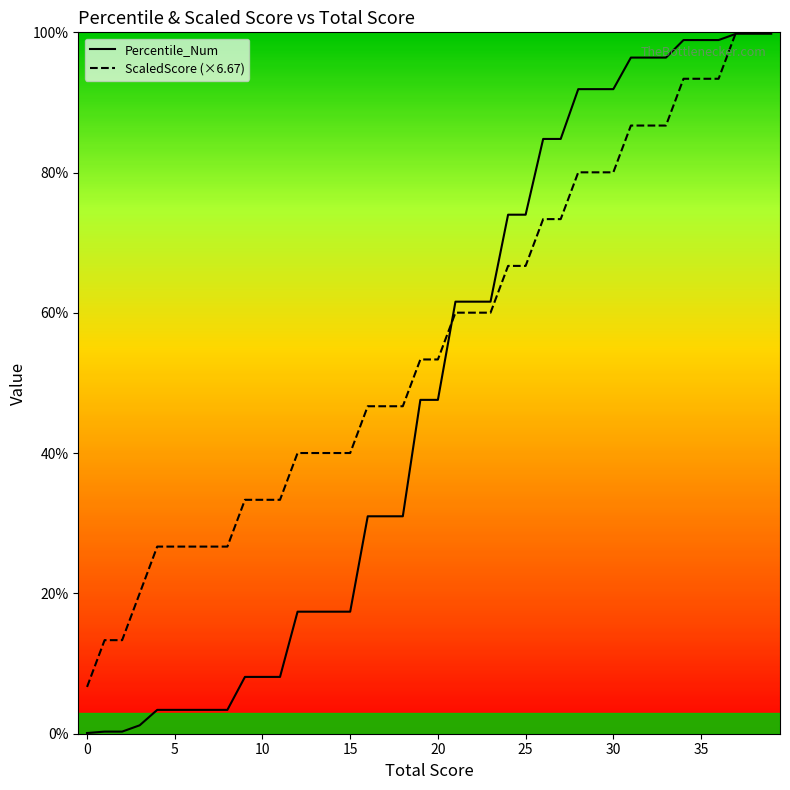

Rank the series by their average value, from highest to lowest.

ScaledScore (×6.67), Percentile_Num